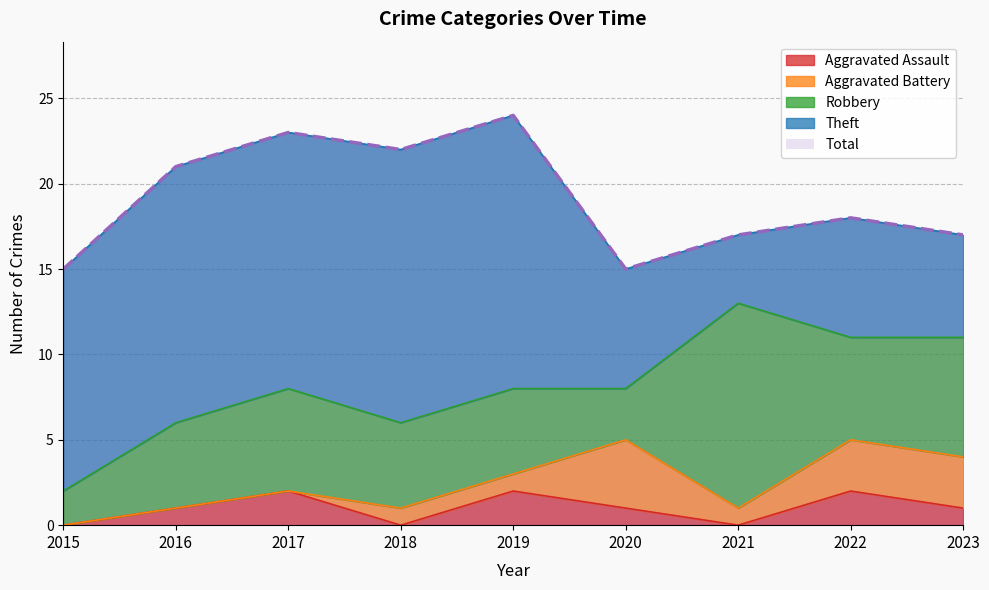

Rank the series at 2015 from lowest to highest value.

Aggravated Assault, Aggravated Battery, Robbery, Theft, Total